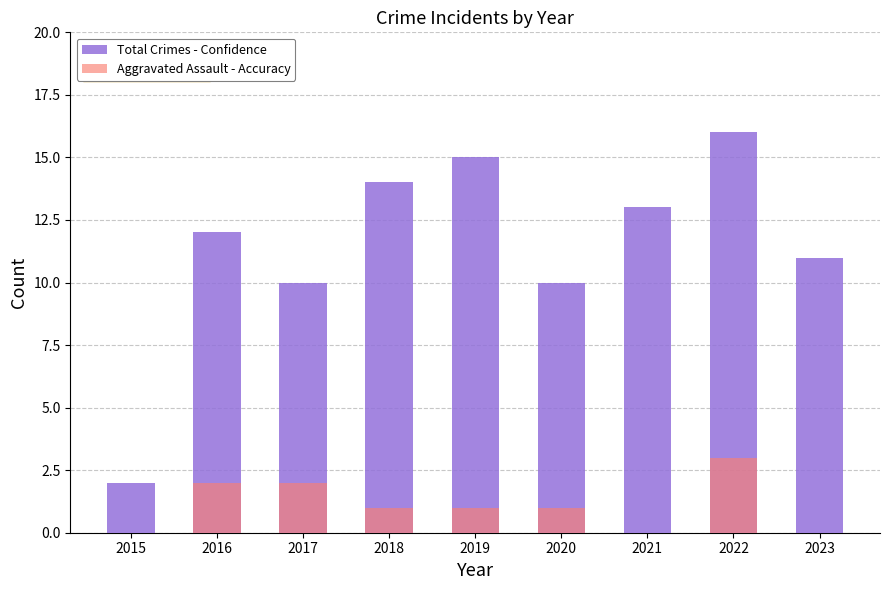

Rank the categories by Aggravated Assault - Accuracy value from lowest to highest.

2015, 2021, 2023, 2018, 2019, 2020, 2016, 2017, 2022